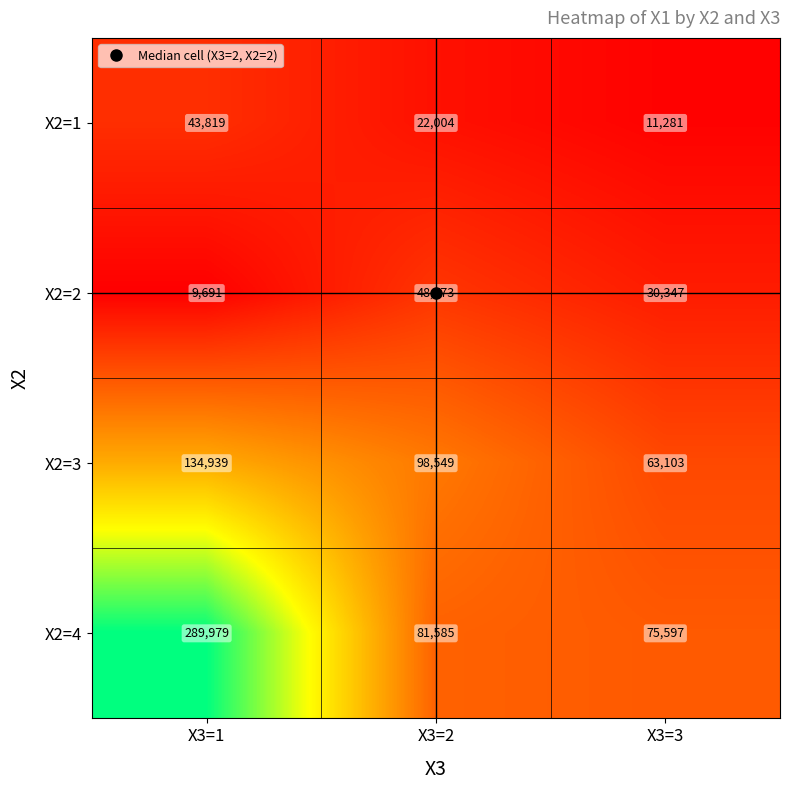

At which category does the chart reach its minimum across all series?

X3=1